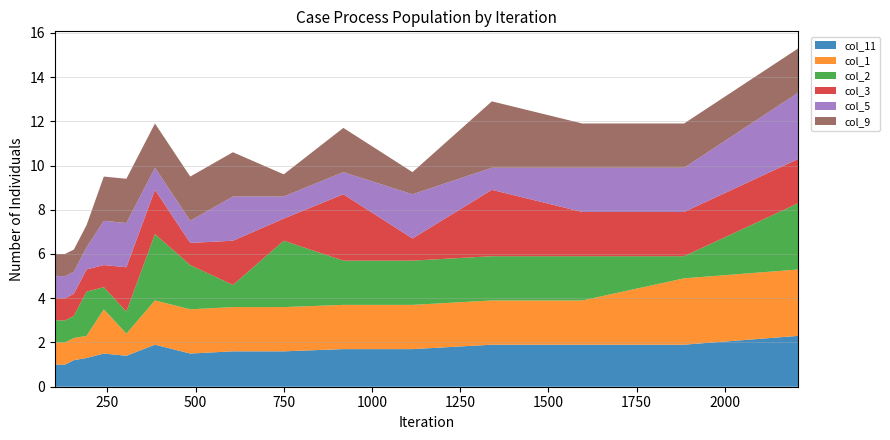

Reading left to right, list all the values displayed in this chart.

col_11: 101=1.1	105=1.0	114=1.0	130=1.0	155=1.2	191=1.3	240=1.5	304=1.4	385=1.9	485=1.5	606=1.6	750=1.6	919=1.7	1115=1.7	1340=1.9	1596=1.9	1885=1.9	2209=2.3
col_1: 101=1.0	105=1.0	114=1.0	130=1.0	155=1.0	191=1.0	240=2.0	304=1.0	385=2.0	485=2.0	606=2.0	750=2.0	919=2.0	1115=2.0	1340=2.0	1596=2.0	1885=3.0	2209=3.0
col_2: 101=1.0	105=1.0	114=1.0	130=1.0	155=1.0	191=2.0	240=1.0	304=1.0	385=3.0	485=2.0	606=1.0	750=3.0	919=2.0	1115=2.0	1340=2.0	1596=2.0	1885=1.0	2209=3.0
col_3: 101=2.0	105=1.0	114=1.0	130=1.0	155=1.0	191=1.0	240=1.0	304=2.0	385=2.0	485=1.0	606=2.0	750=1.0	919=3.0	1115=1.0	1340=3.0	1596=2.0	1885=2.0	2209=2.0
col_5: 101=1.0	105=1.0	114=1.0	130=1.0	155=1.0	191=1.0	240=2.0	304=2.0	385=1.0	485=1.0	606=2.0	750=1.0	919=1.0	1115=2.0	1340=1.0	1596=2.0	1885=2.0	2209=3.0
col_9: 101=1.0	105=1.0	114=1.0	130=1.0	155=1.0	191=1.0	240=2.0	304=2.0	385=2.0	485=2.0	606=2.0	750=1.0	919=2.0	1115=1.0	1340=3.0	1596=2.0	1885=2.0	2209=2.0